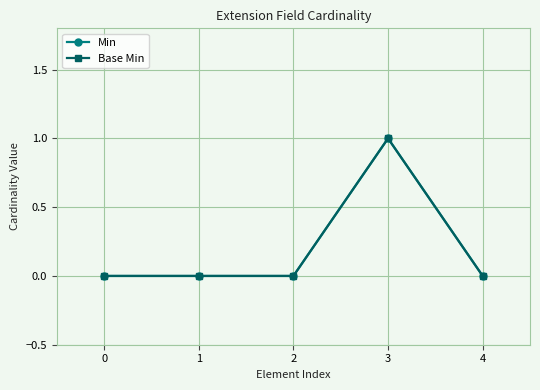

Does the chart have visible grid lines?

Yes